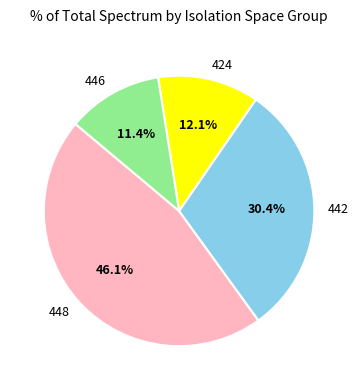

Does any single category account for the majority?

No